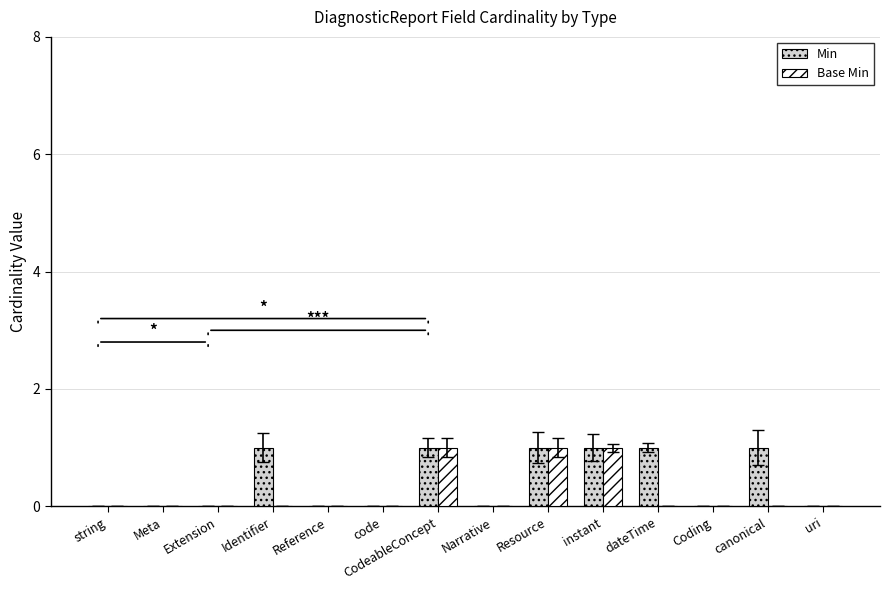

True or false: Min has a value of 0 at uri.

True